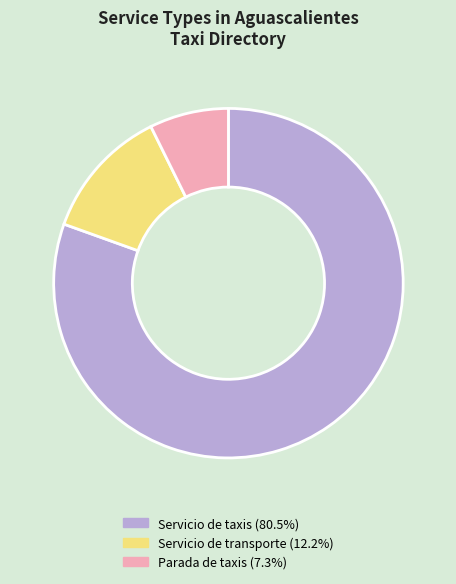

Is the sum of Servicio de taxis and Parada de taxis greater than half?

Yes